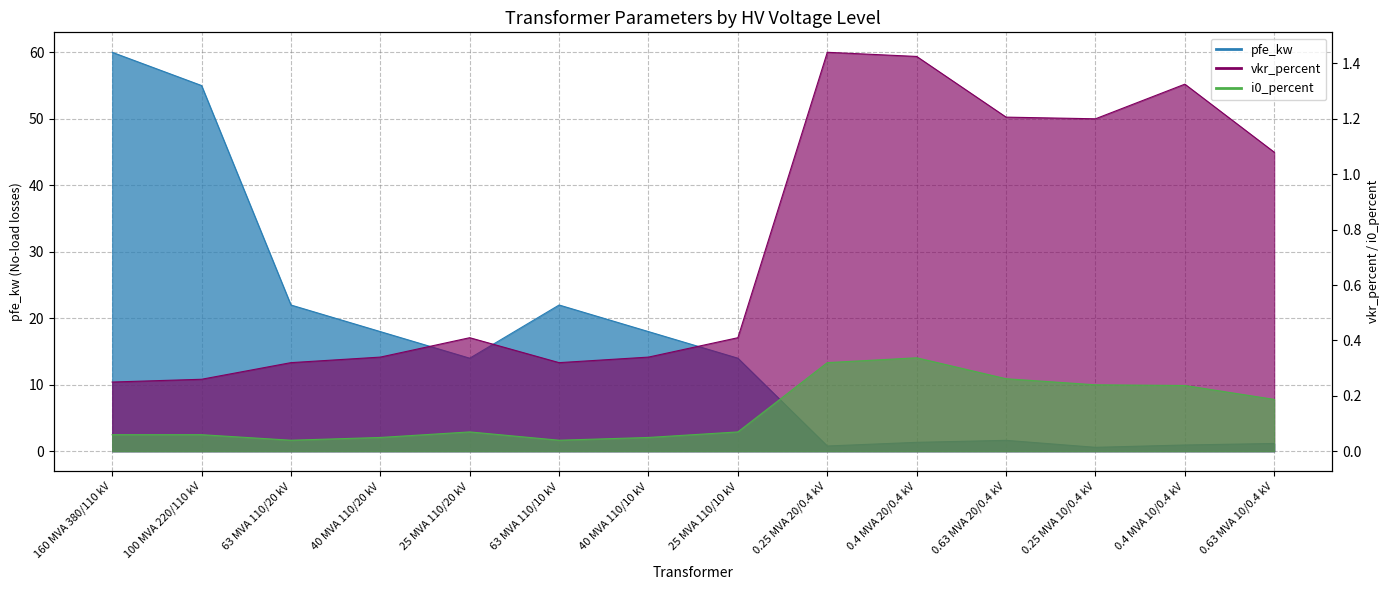

What is the label of the 11th point from the right?

40 MVA 110/20 kV